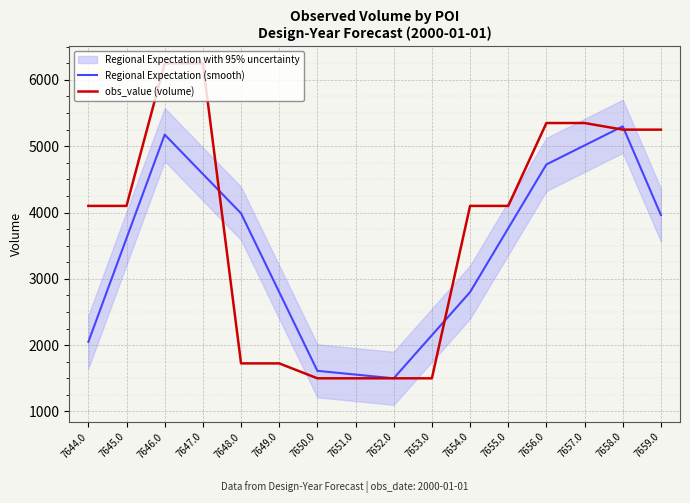

What is the difference between the maximum and second lowest values in the obs_value (volume) series?

4750.0